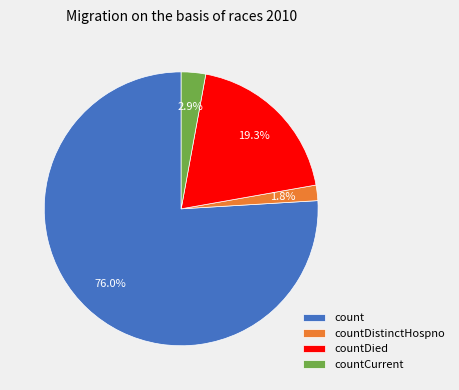

Which has a higher value, countDied or count?

count